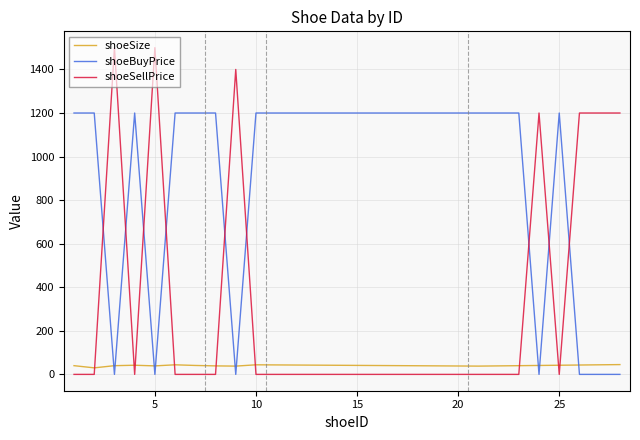

Which series has the largest total across all categories?

shoeBuyPrice